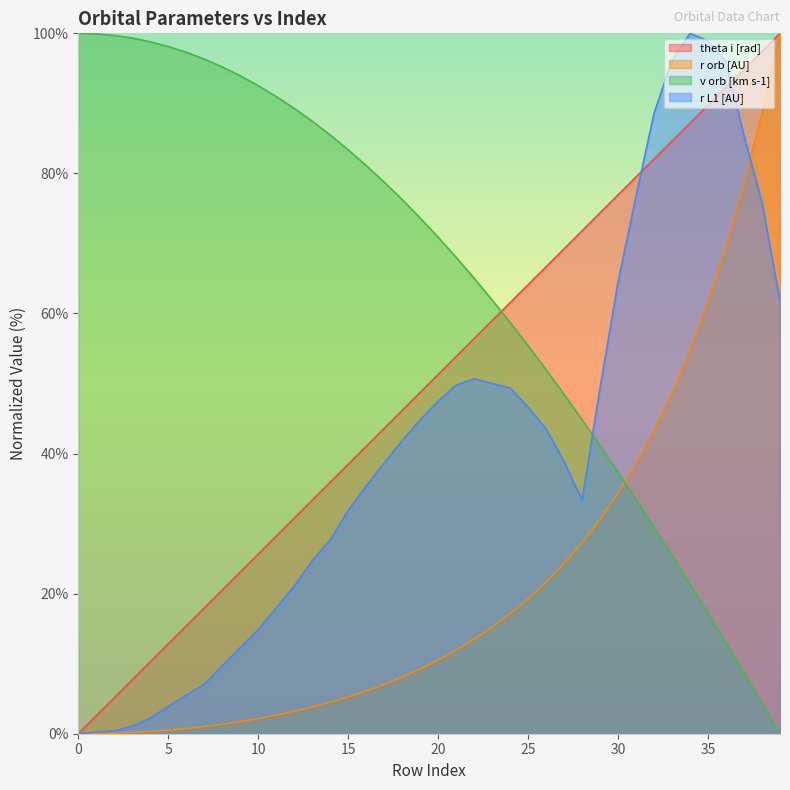

How many values in the v orb [km s-1] series exceed 73?

20